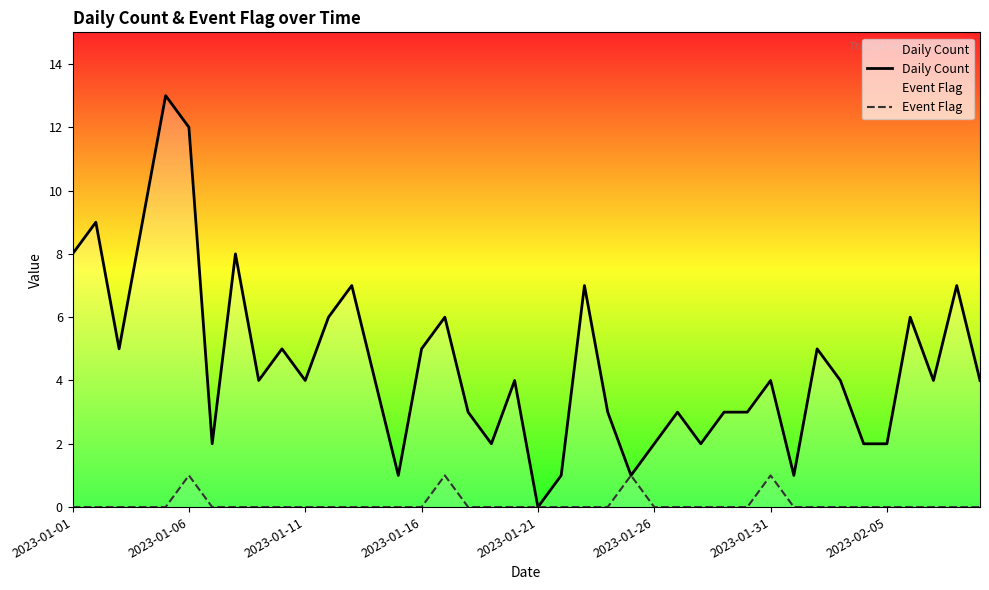

Which series has the largest total across all categories?

Daily Count